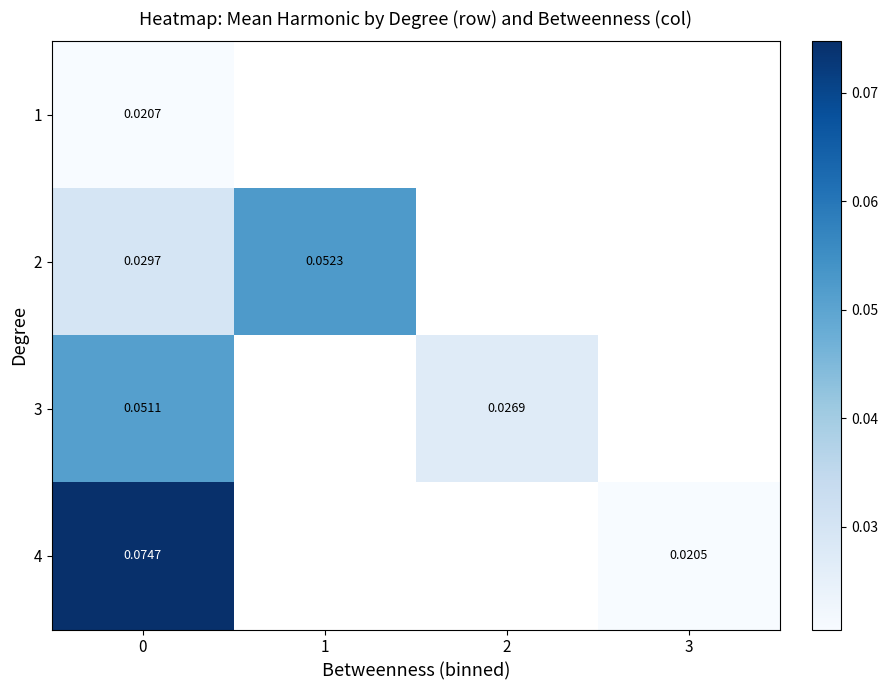

Count the number of data series in this chart.

4